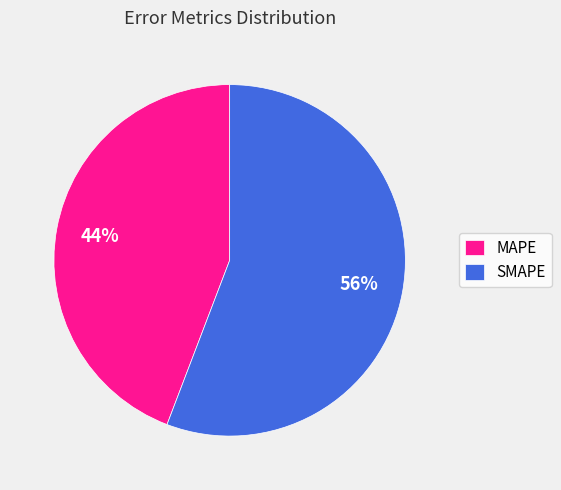

To the nearest percent, what is the average slice percentage?

50%